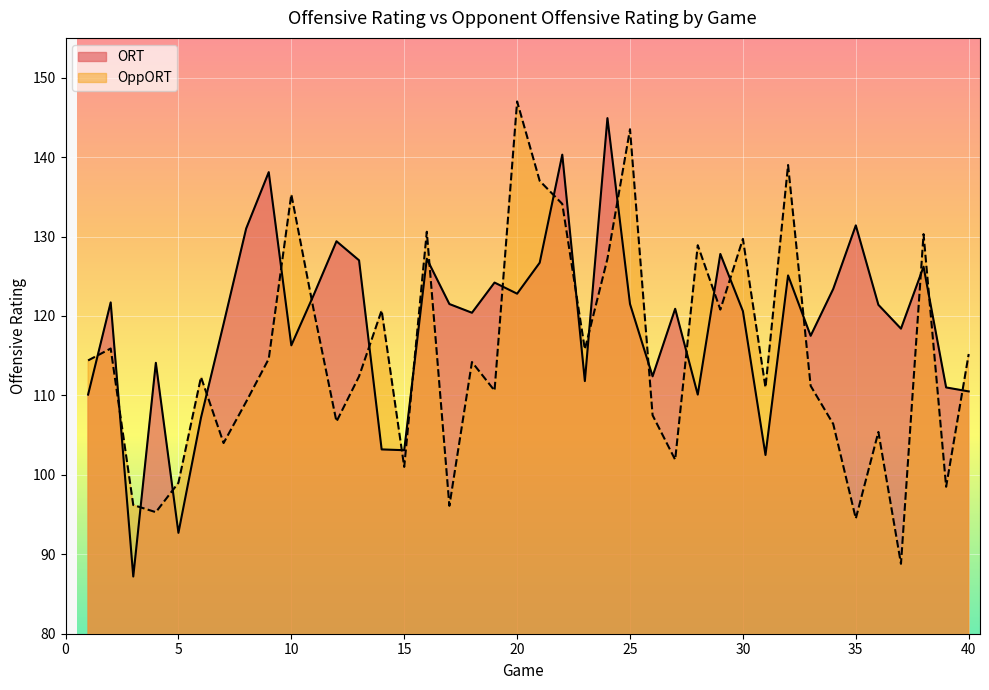

What is the spread (max minus min) of values at 27?

19.0